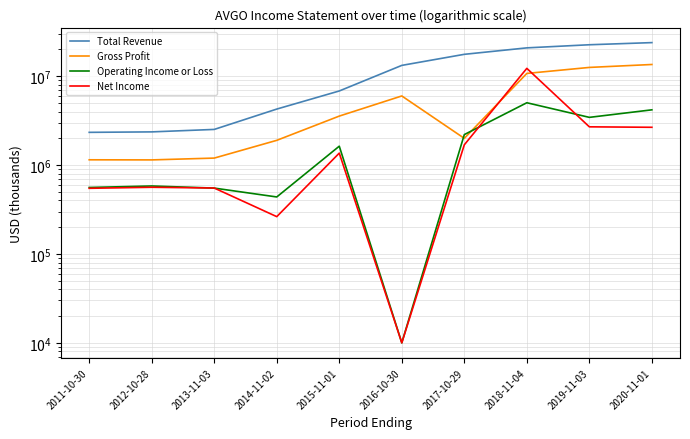

List the series in order of their peak value, lowest first.

Operating Income or Loss, Net Income, Gross Profit, Total Revenue